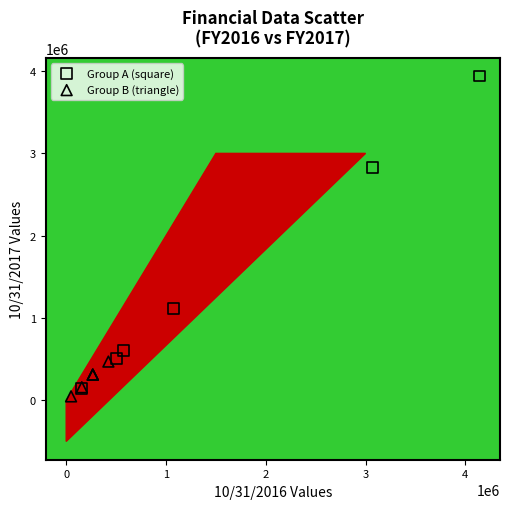

Which series has the widest spread of Y values?

Group A (square)